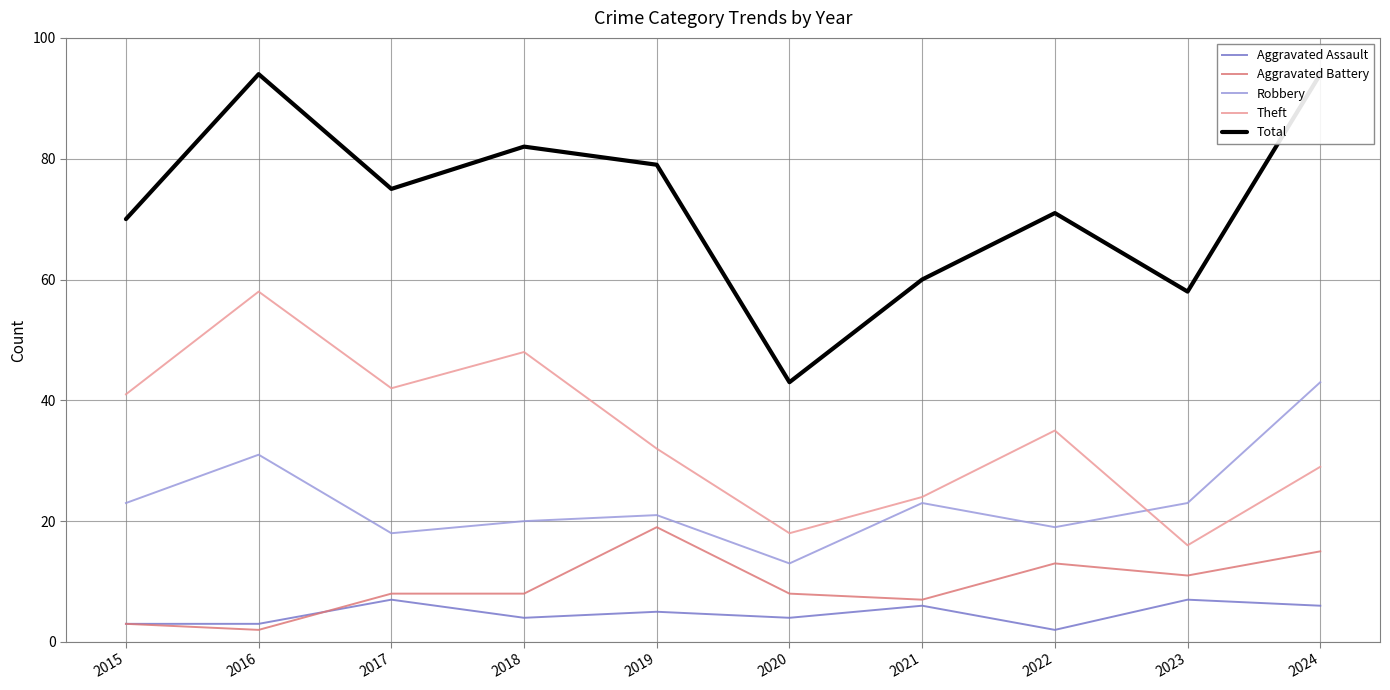

List the series in order of their peak value, lowest first.

Aggravated Assault, Aggravated Battery, Robbery, Theft, Total